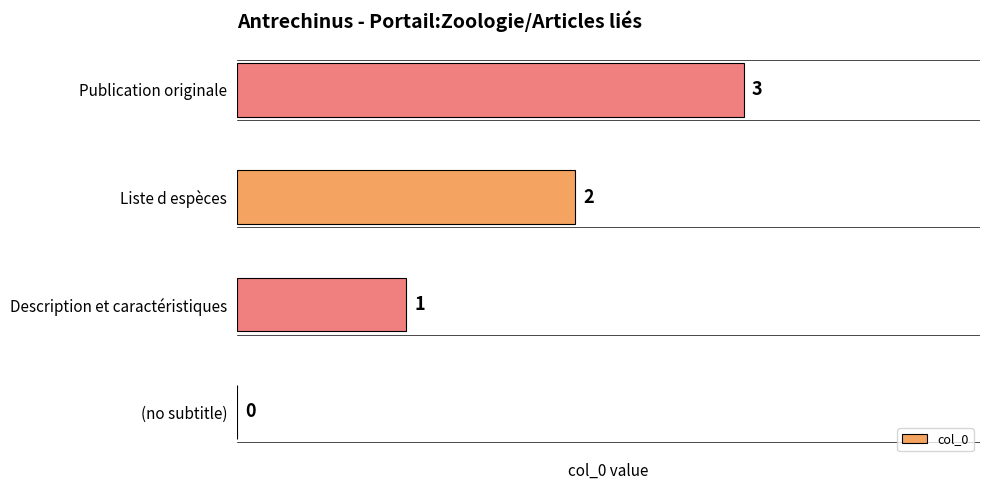

What value does the data have at Publication originale?

3